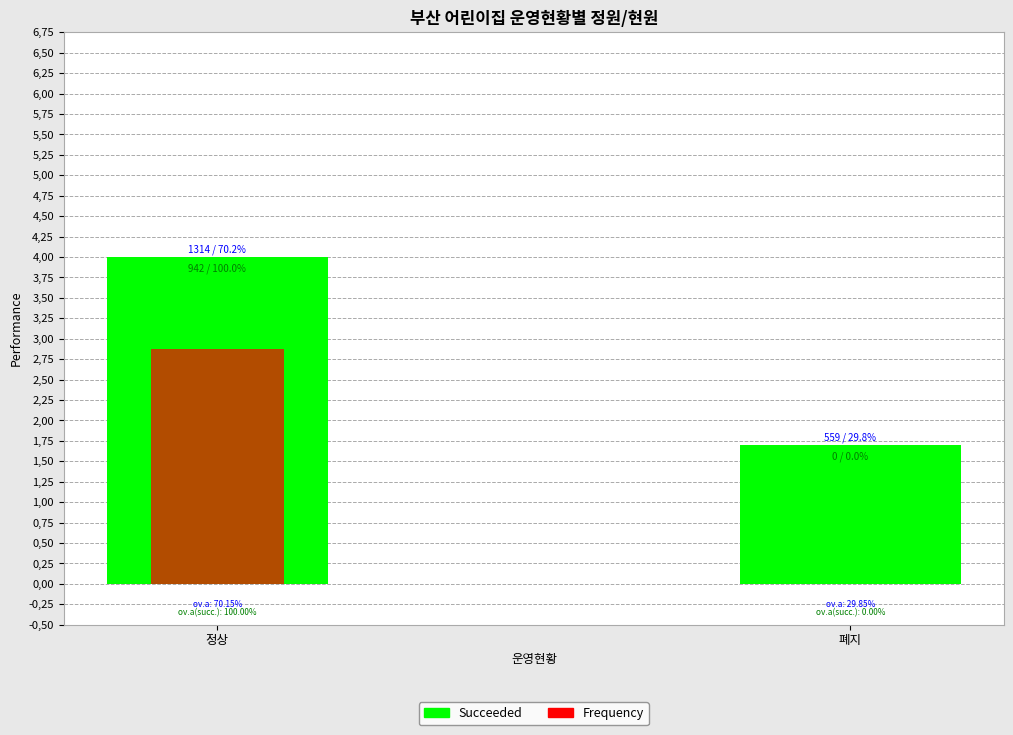

Between 정상 and 폐지, which series saw the biggest shift?

Frequency